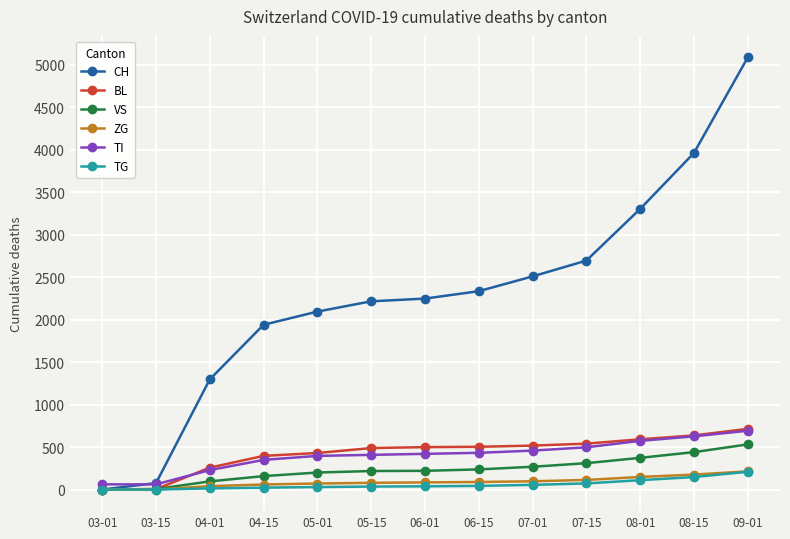

What is the spread (max minus min) of values at 08-15?

3813